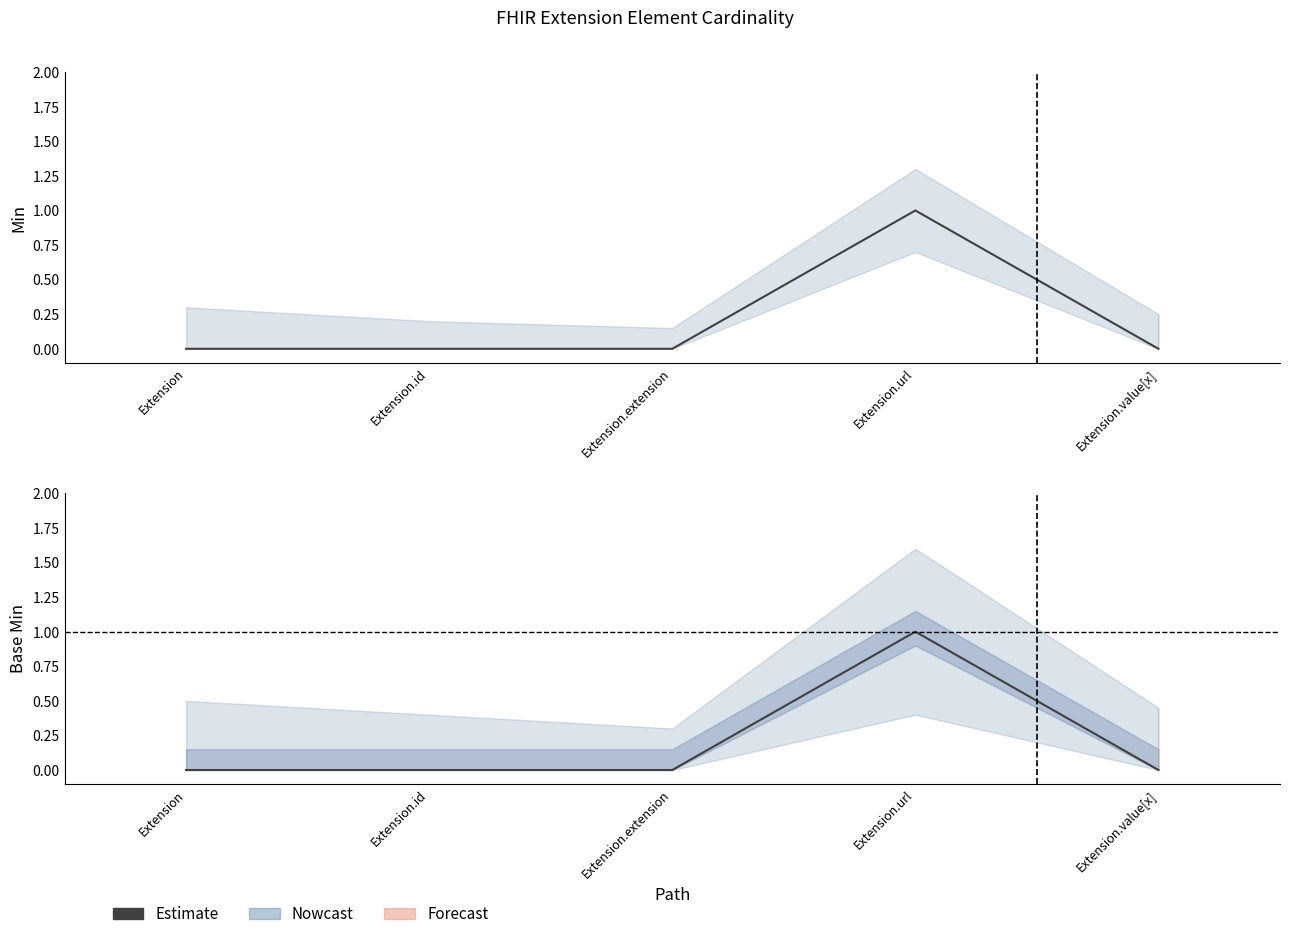

What is the maximum value shown in the chart?

1